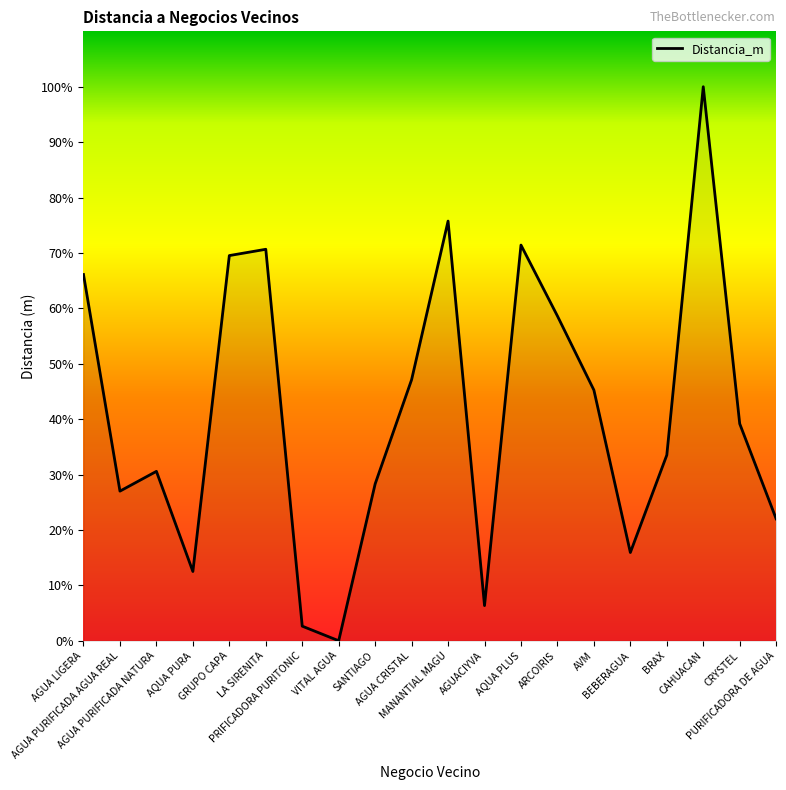

Does the chart display data point markers on the line(s)?

No